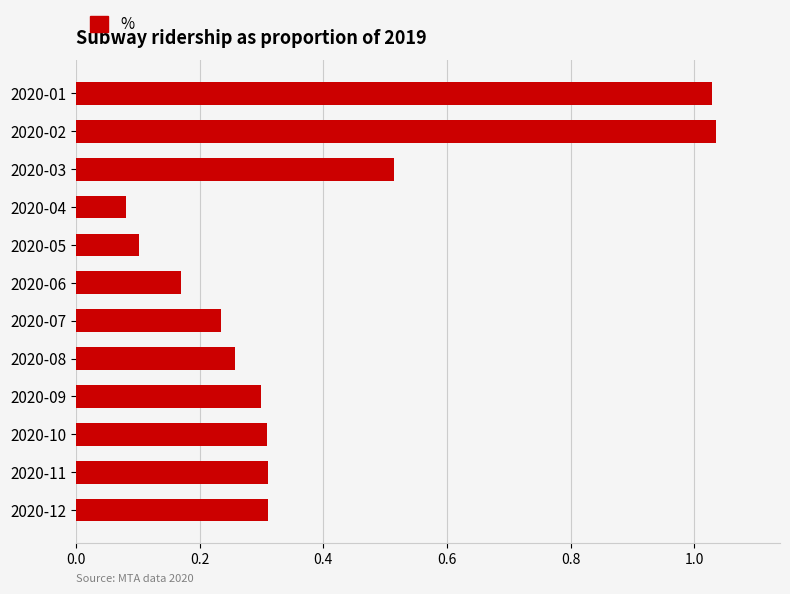

What is the average value?

0.4